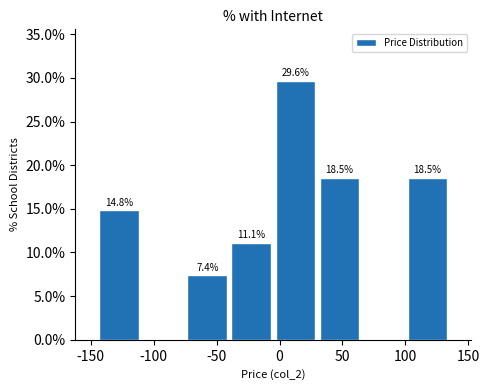

Over which range of the x-axis is the bar tallest?

-5 to 30